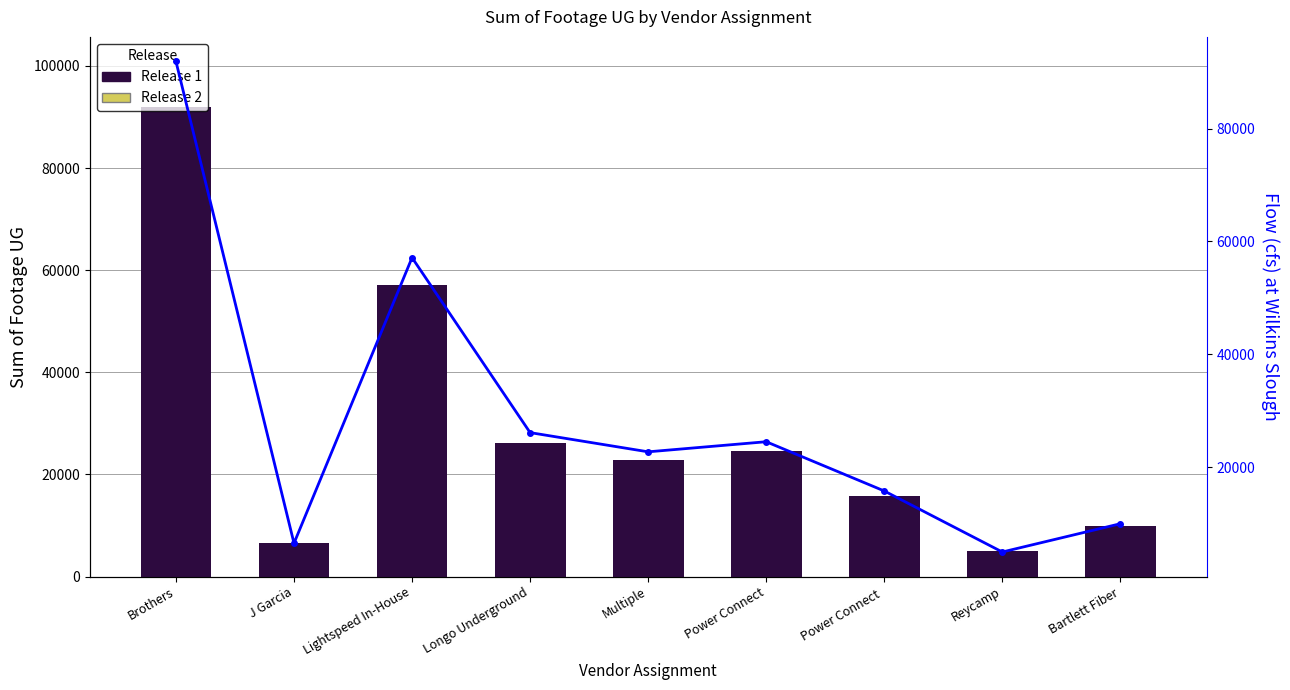

Does the chart contain stacked bars?

No